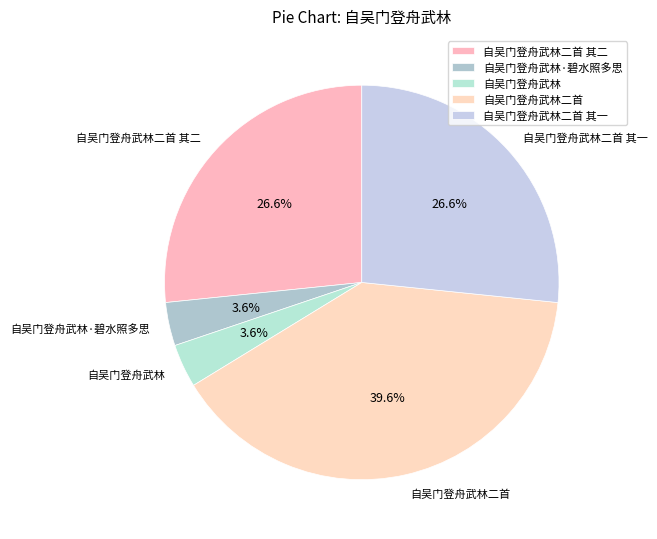

What percentage is the 自吴门登舟武林·碧水照多思 slice, to the nearest percent?

4%